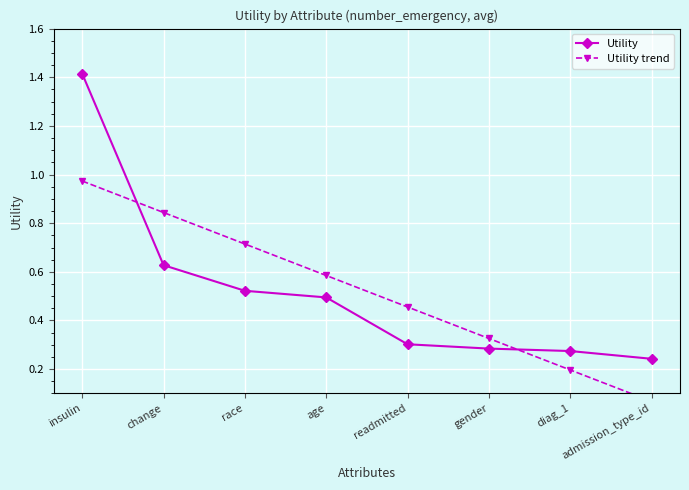

What is the value of the Utility trend point at the 3rd from the left?

0.7